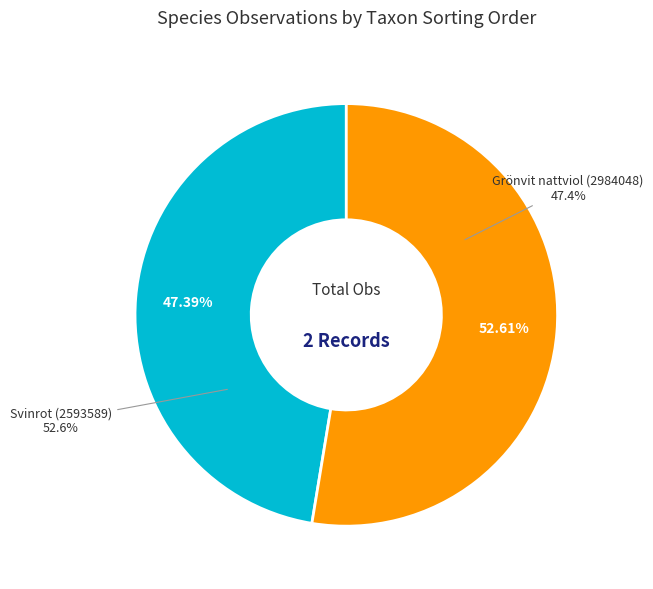

To the nearest percent, what is the difference between the Grönvit nattviol (2984048) and Svinrot (2593589) slice percentages?

5%